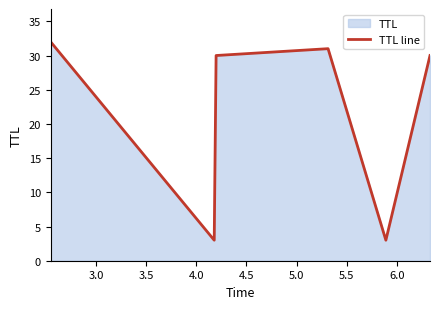

True or false: there are more than 2 points higher than both neighbors.

False